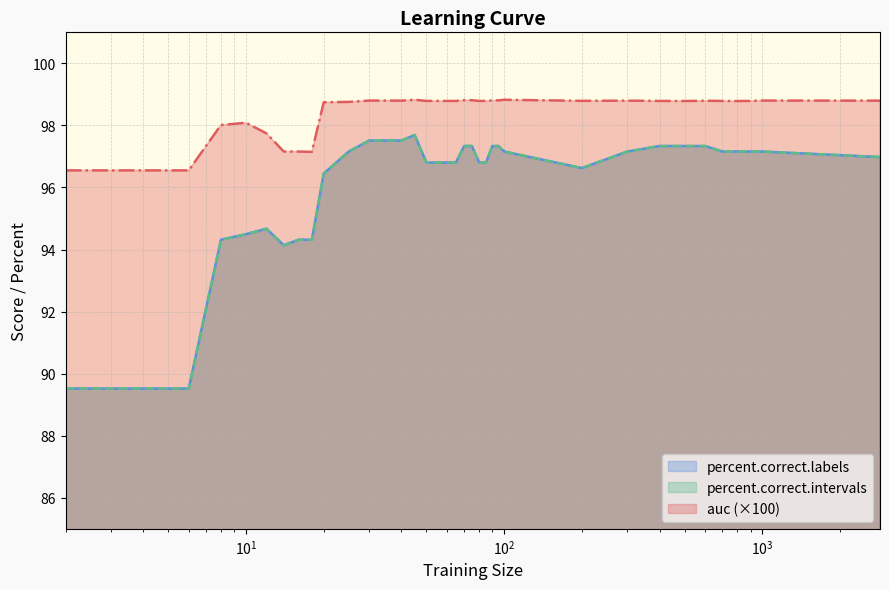

The value of percent.correct.intervals at 8 is 94.3. True or false?

True